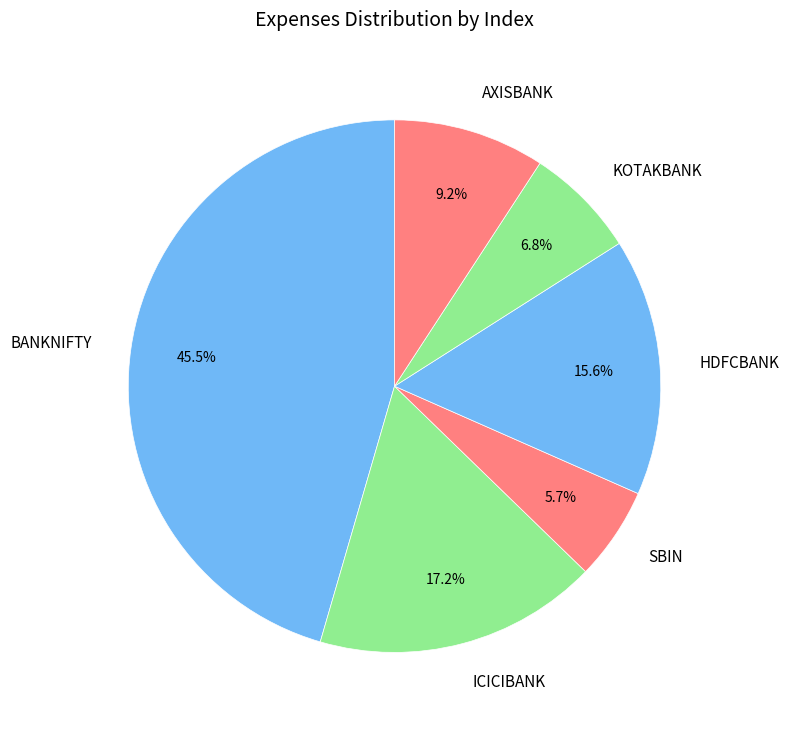

Do AXISBANK and KOTAKBANK together represent more than half of the pie?

No